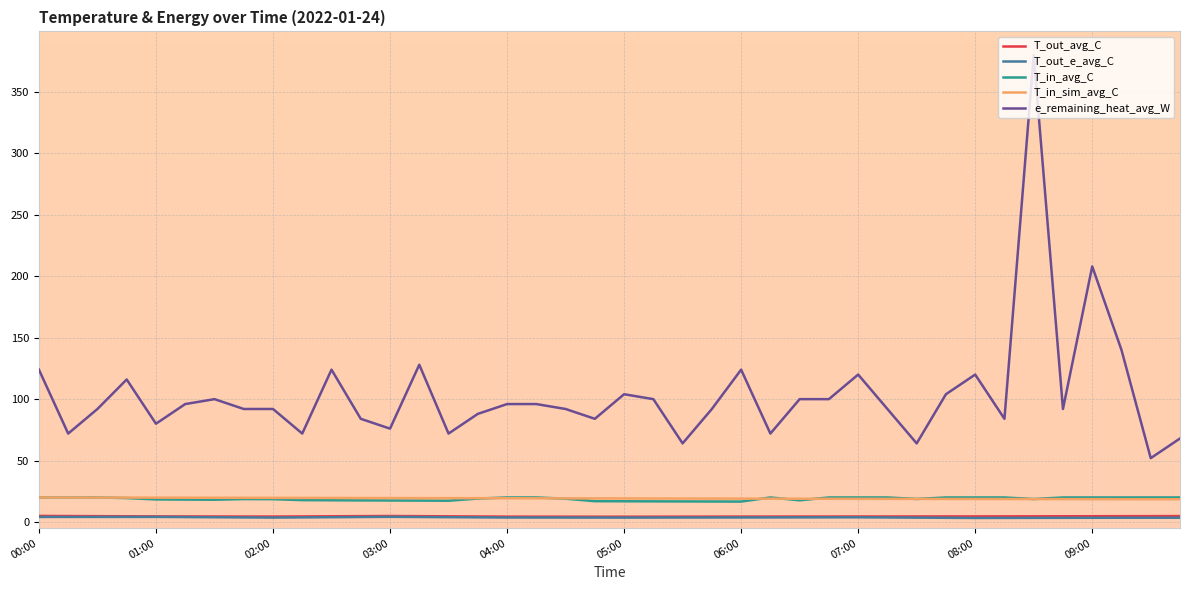

What are all the series names shown in the legend?

T_out_avg_C, T_out_e_avg_C, T_in_avg_C, T_in_sim_avg_C, e_remaining_heat_avg_W